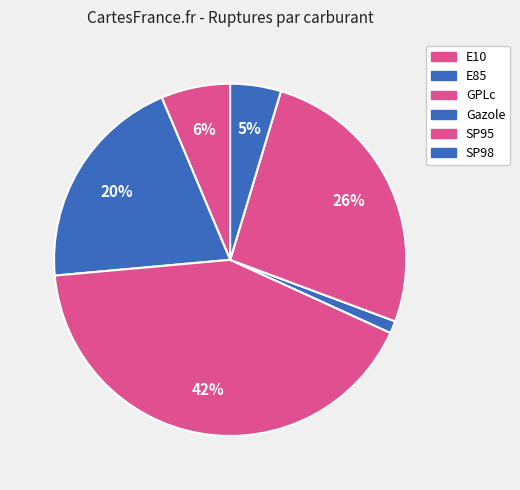

How many segments does this pie chart have?

6